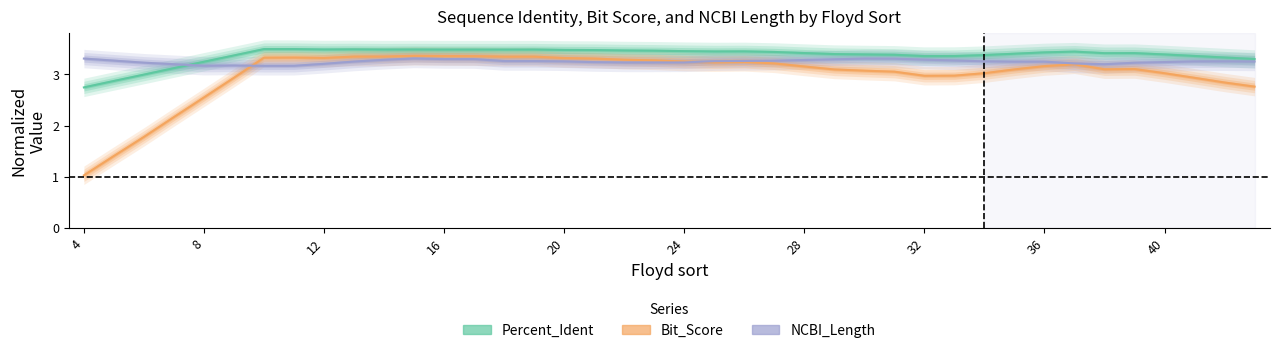

Count the number of data series in this chart.

3